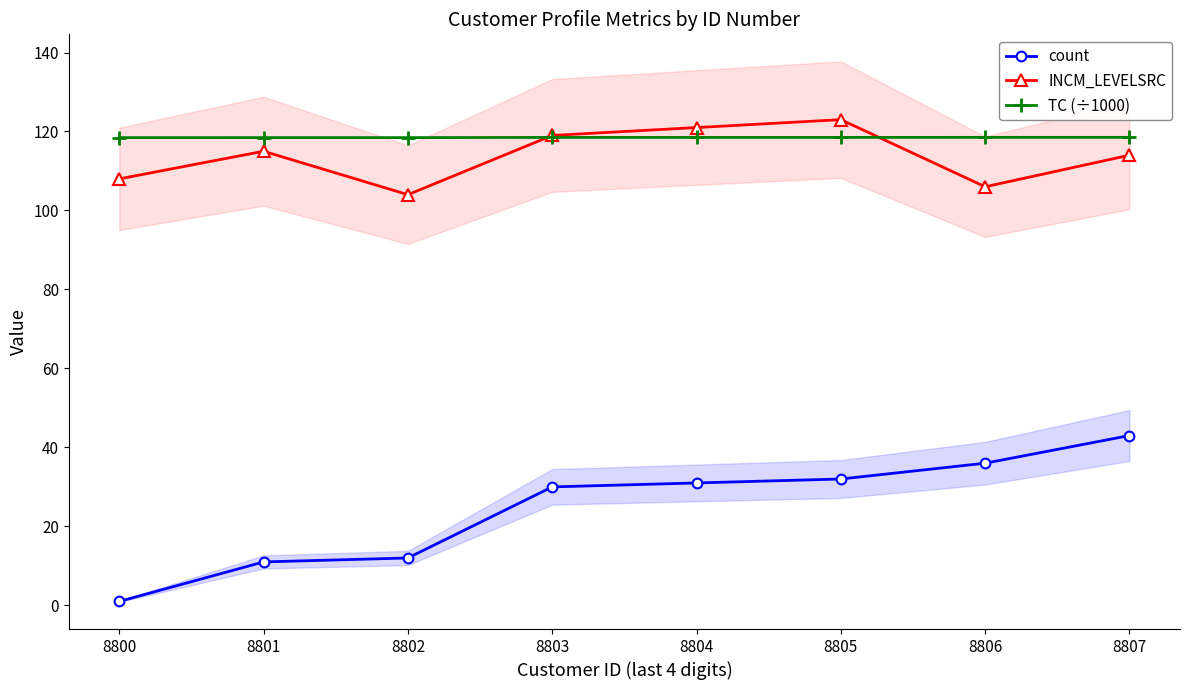

At which category does INCM_LEVELSRC reach its first local peak?

8801